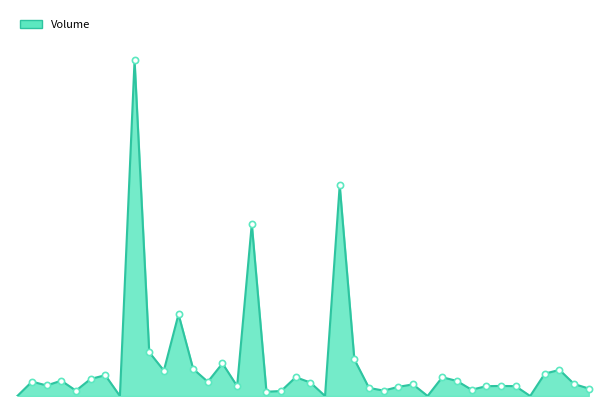

Does the chart have visible grid lines?

No